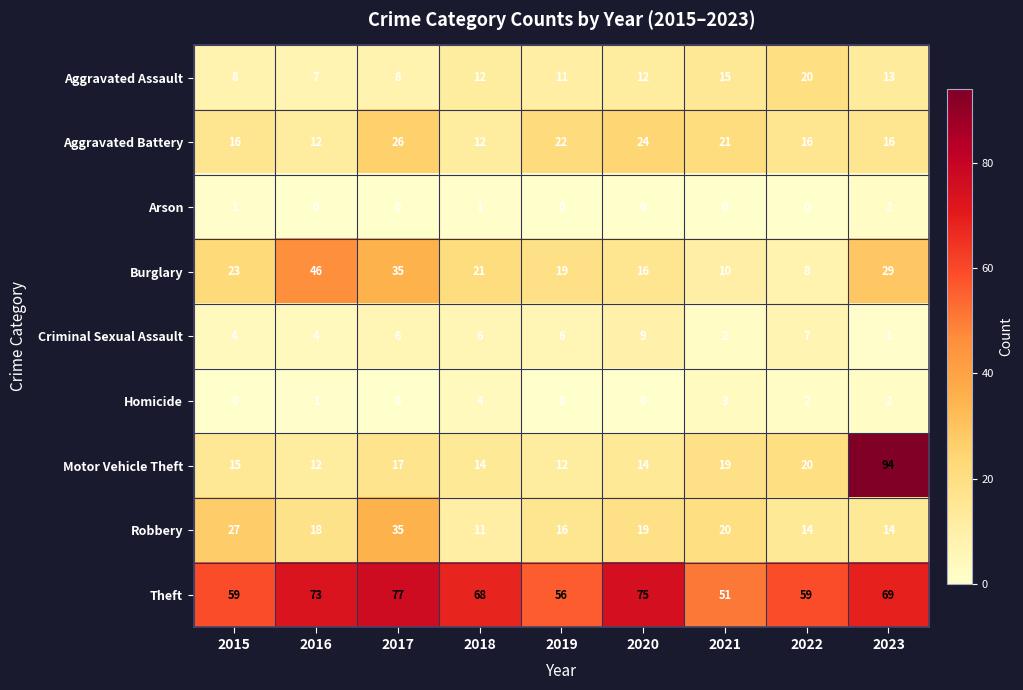

What is the sum of all Robbery values?

174